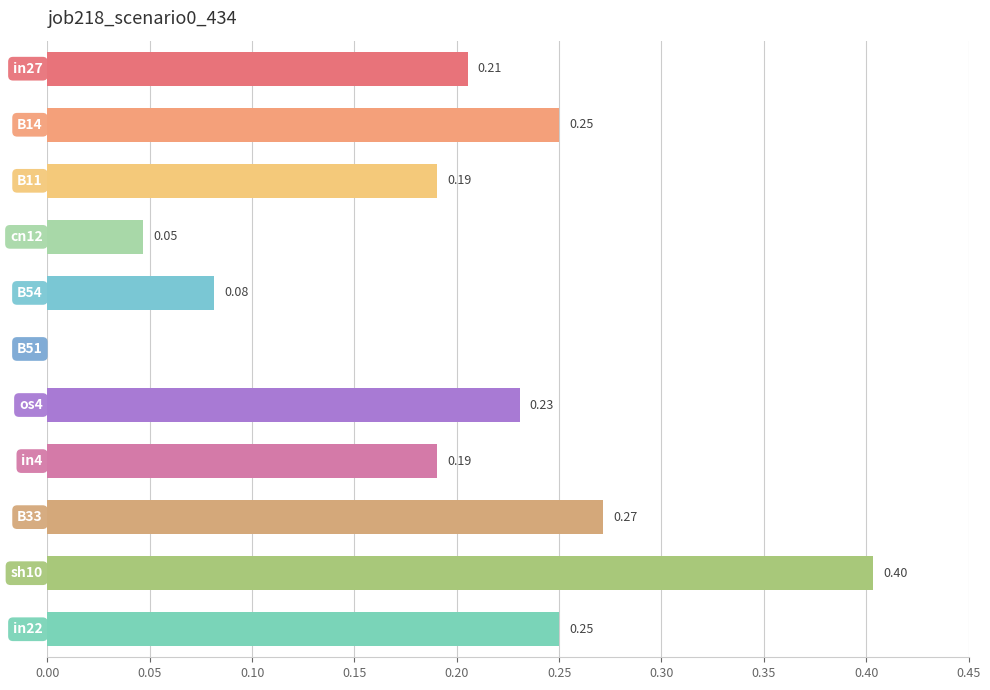

What is the sum of all values?

2.1